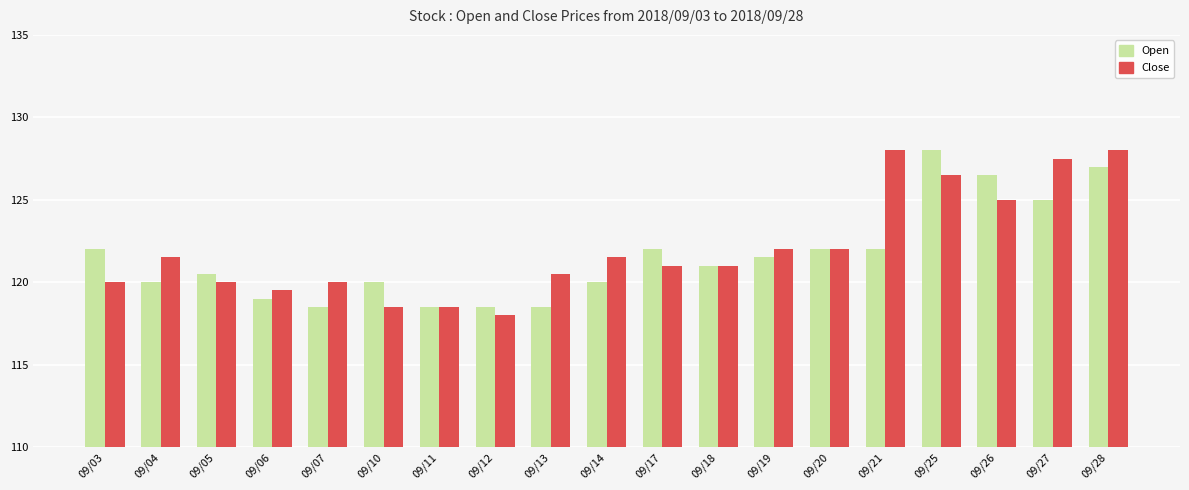

Reading right to left, transcribe all the data shown in this chart.

Open: 127.0	125.0	126.5	128.0	122.0	122.0	121.5	121.0	122.0	120.0	118.5	118.5	118.5	120.0	118.5	119.0	120.5	120.0	122.0
Close: 128.0	127.5	125.0	126.5	128.0	122.0	122.0	121.0	121.0	121.5	120.5	118.0	118.5	118.5	120.0	119.5	120.0	121.5	120.0